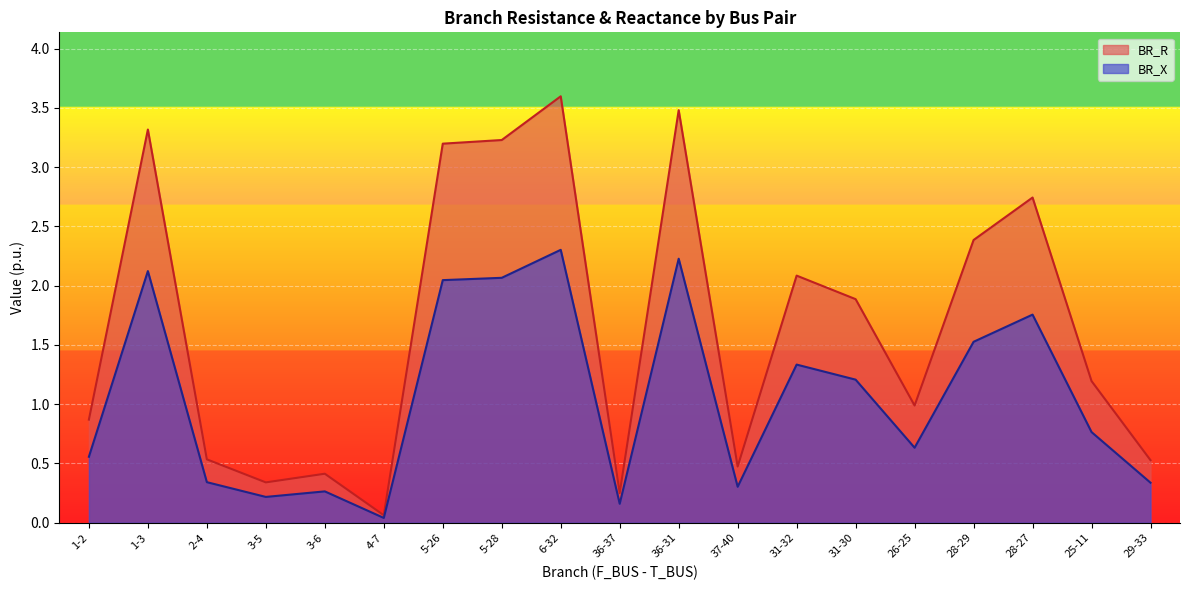

Which category has the lowest value in the BR_R series?

4-7